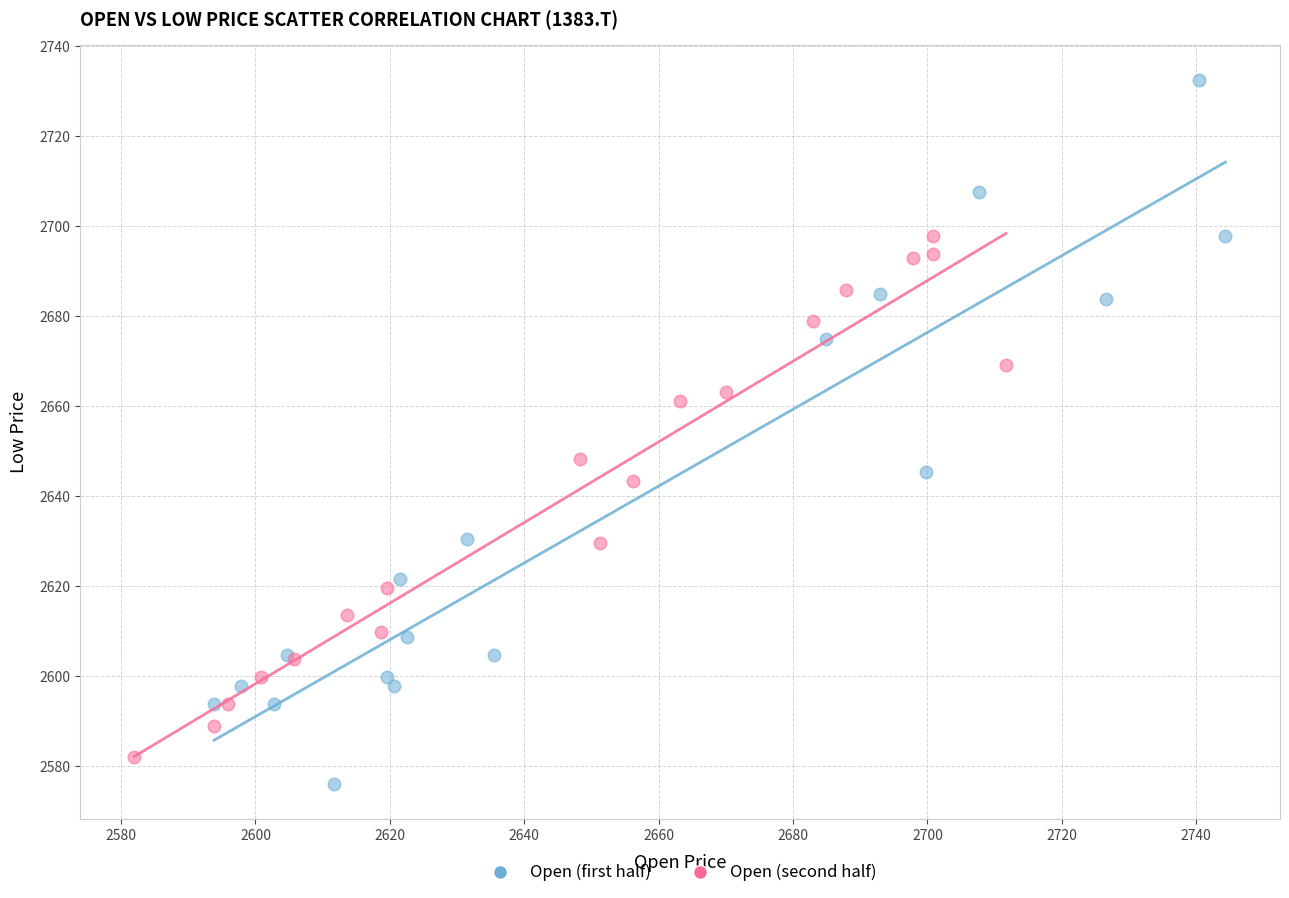

Which series contains the highest Y value?

Open (first half)